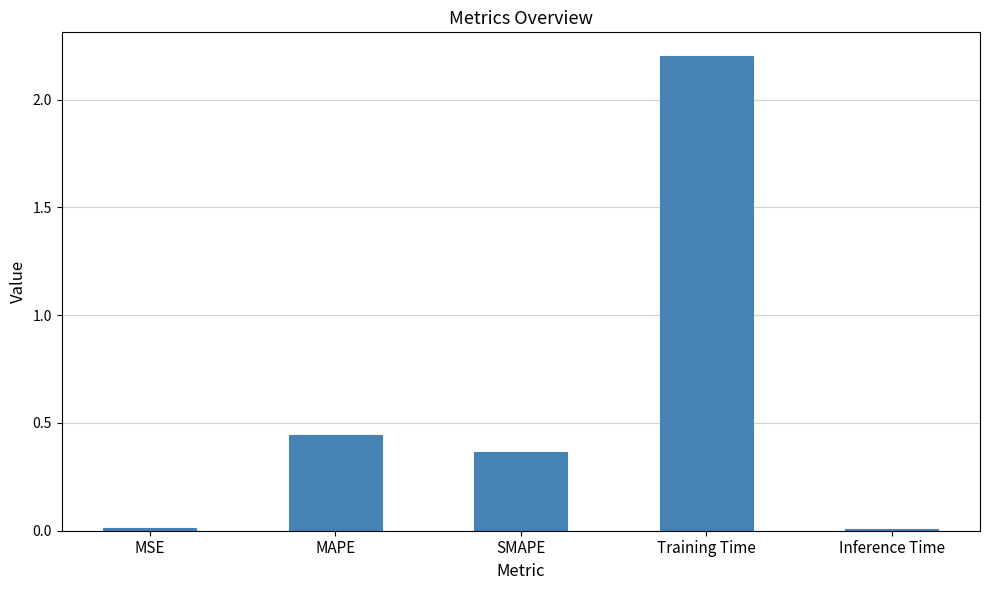

Does the chart contain stacked bars?

No